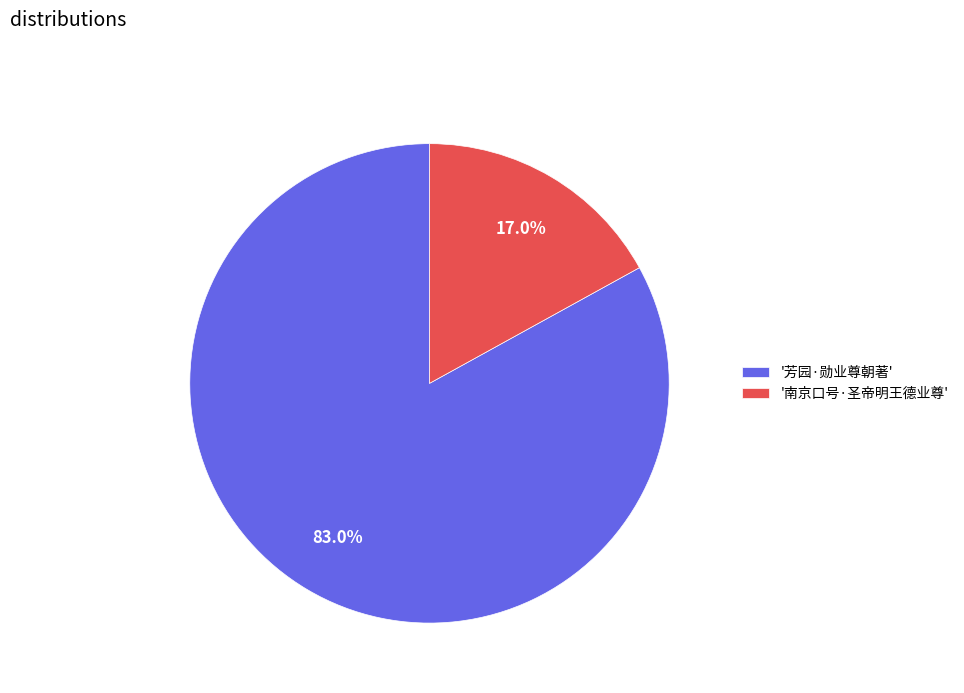

Which slice is the smallest?

'南京口号·圣帝明王德业尊'